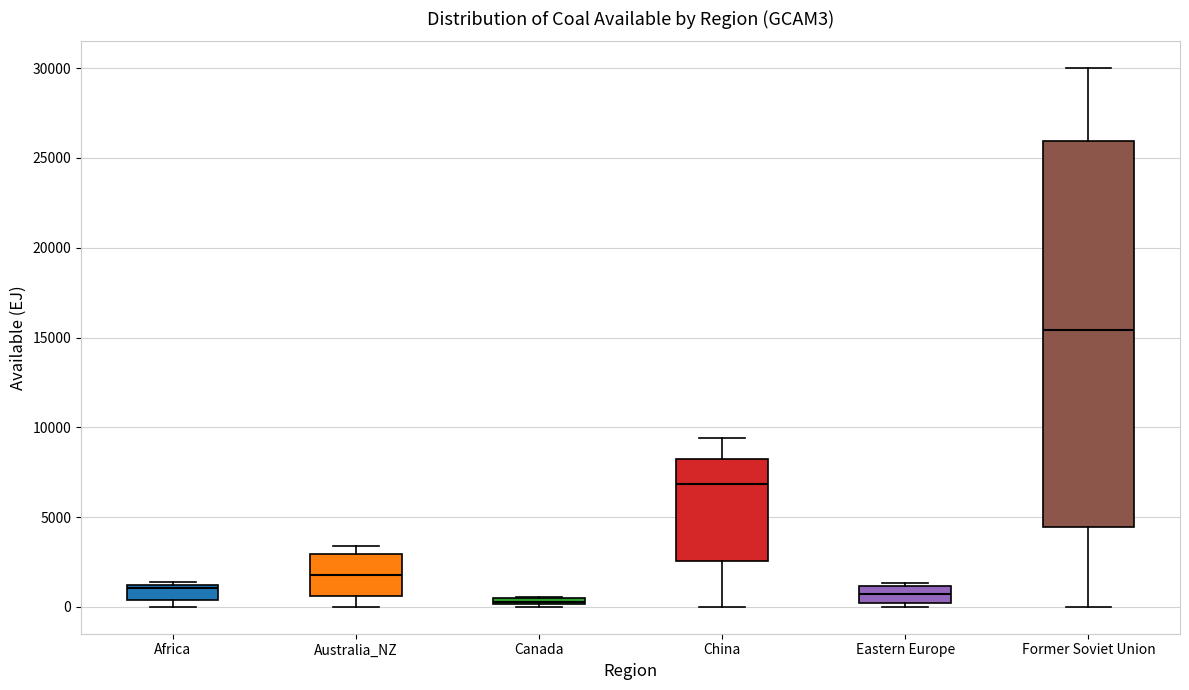

Where is the lower edge of the box for Africa on the y-axis? The values are not printed on the chart, so give them approximately, as read against the axis.

500